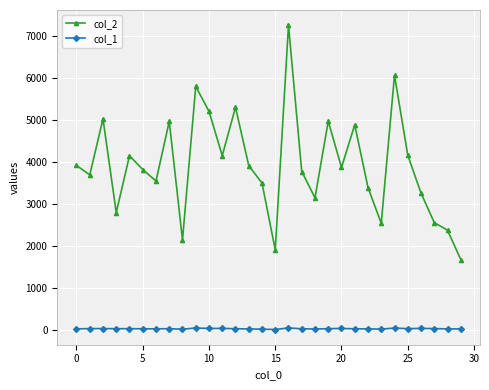

How many interior local peaks does the col_2 series have?

9